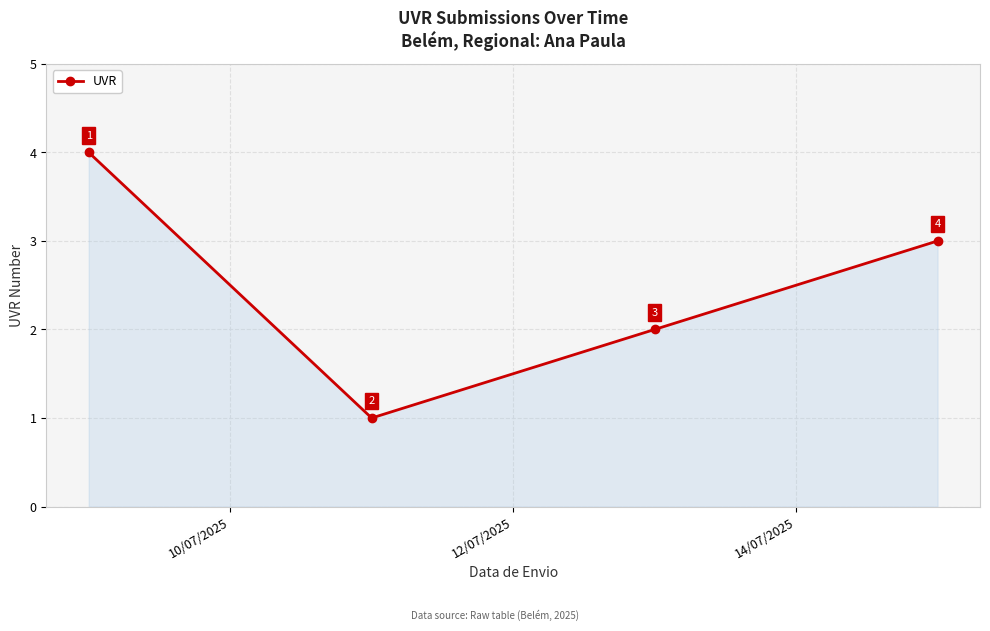

What is the maximum value shown in the chart?

4